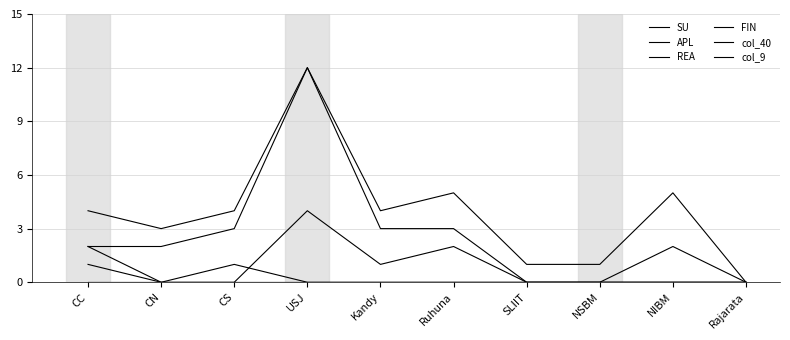

Does the chart have visible grid lines?

Yes